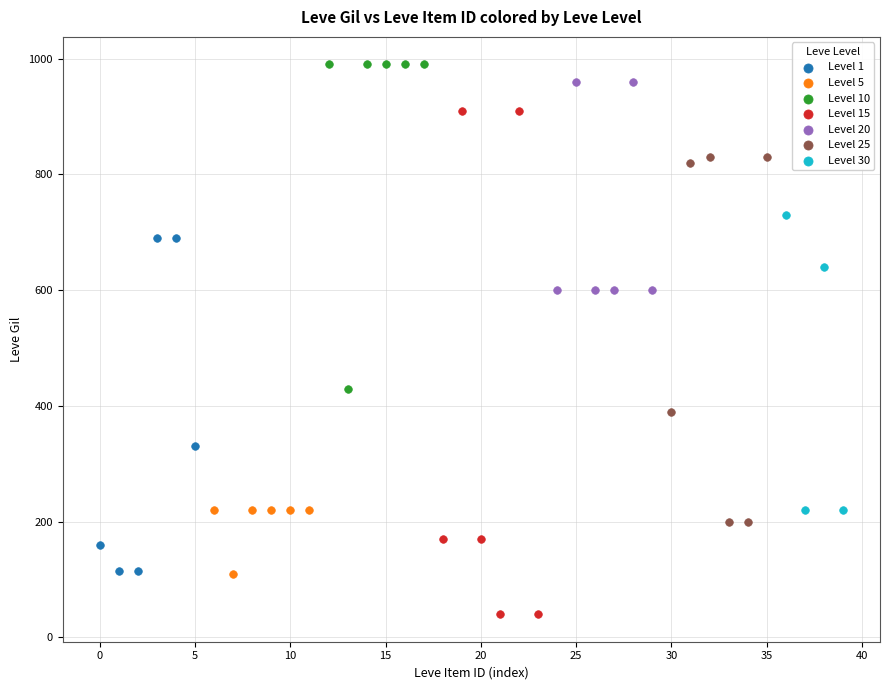

Which series has the largest Y range (max minus min)?

Level 15